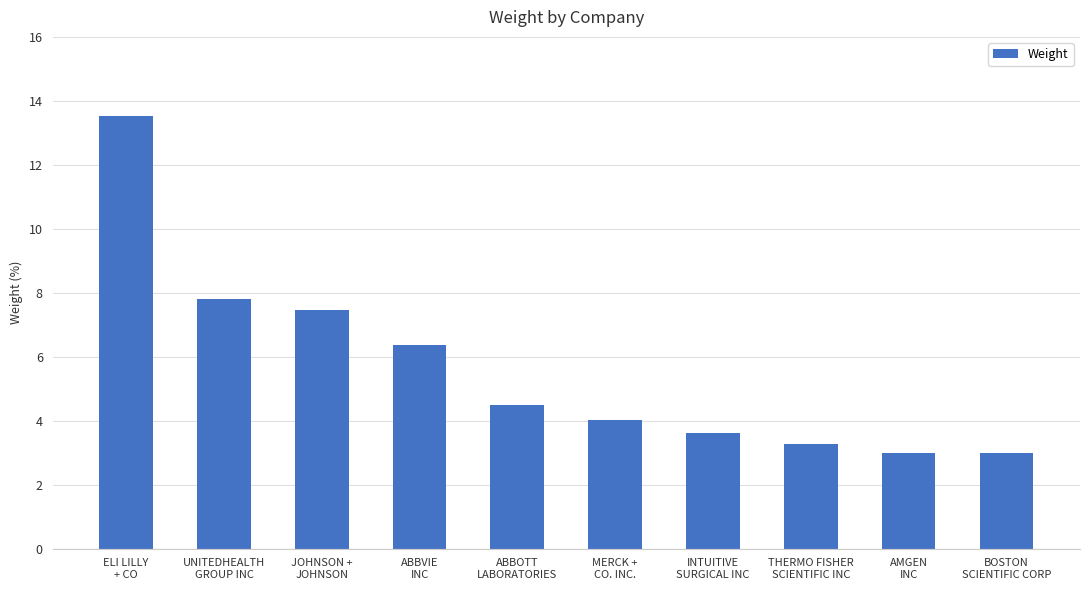

What is the change in value from JOHNSON +
JOHNSON to BOSTON
SCIENTIFIC CORP?

-4.5